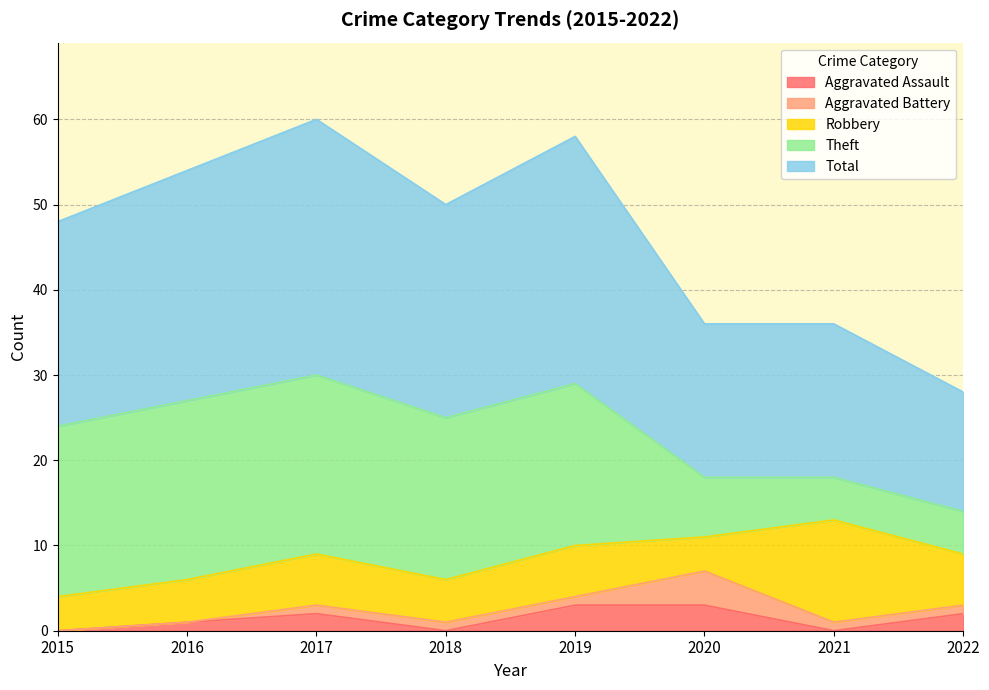

At which label does Robbery first exceed 6?

2021